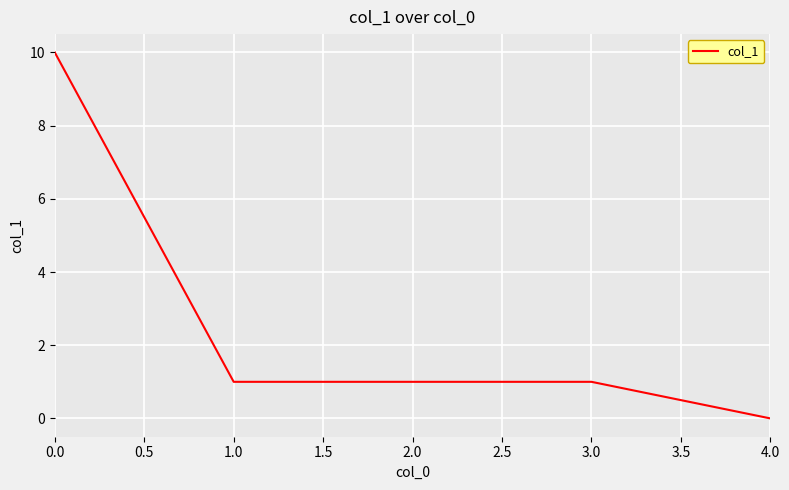

Count the values in the range 1 to 2.

3